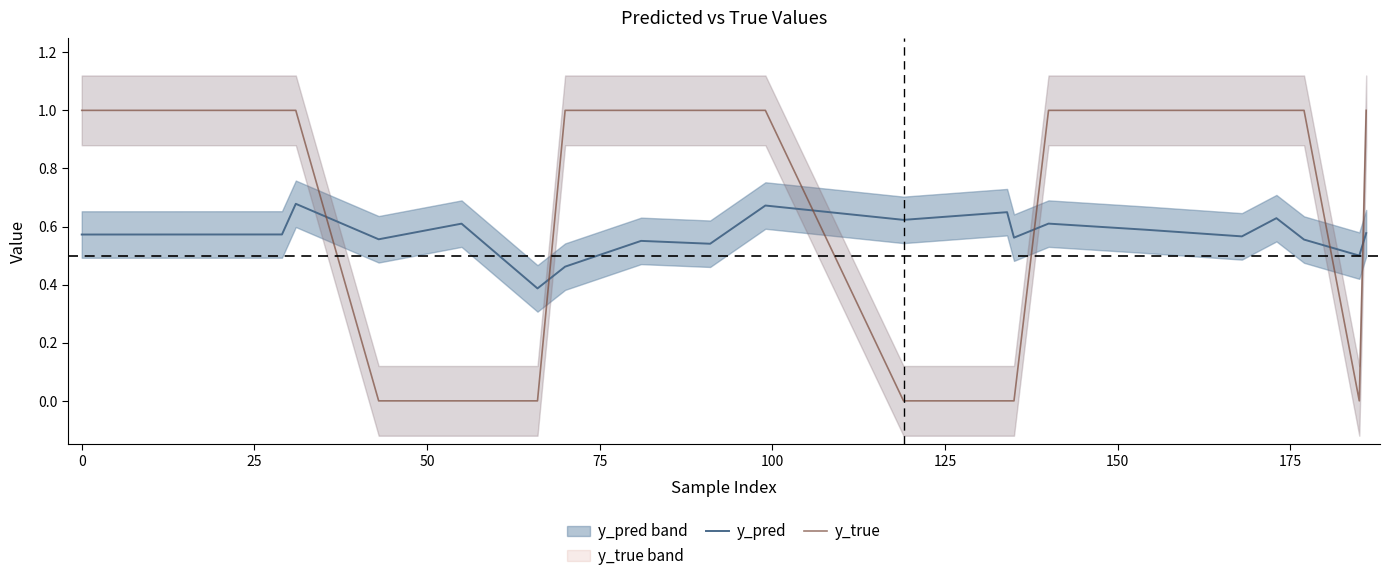

Which series ends up on top after the final intersection of y_pred and y_true?

y_true